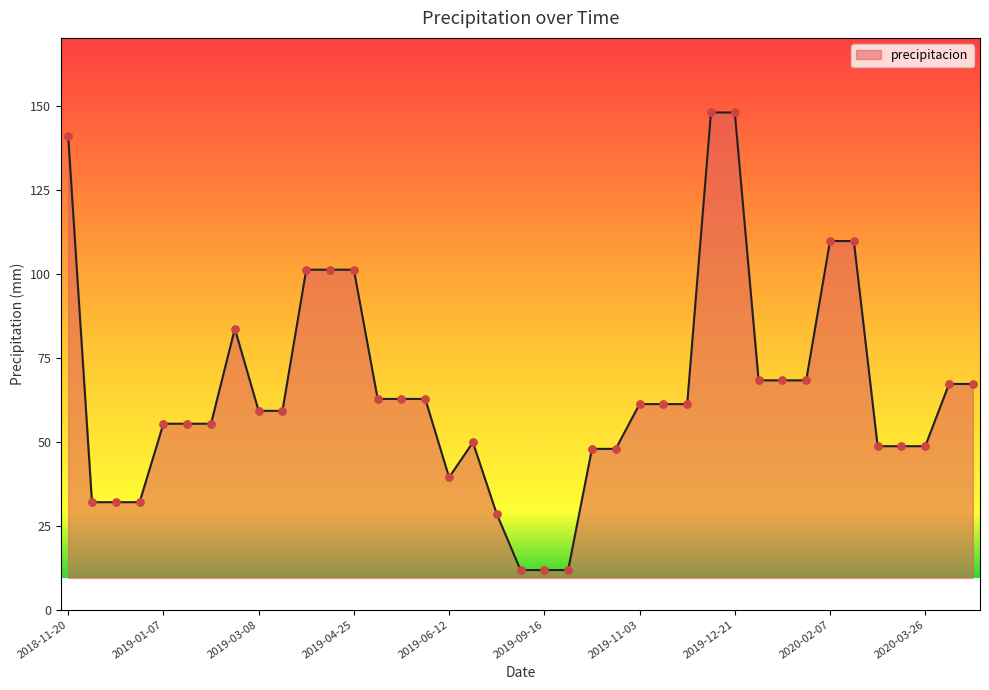

What is the maximum value shown in the chart?

148.0